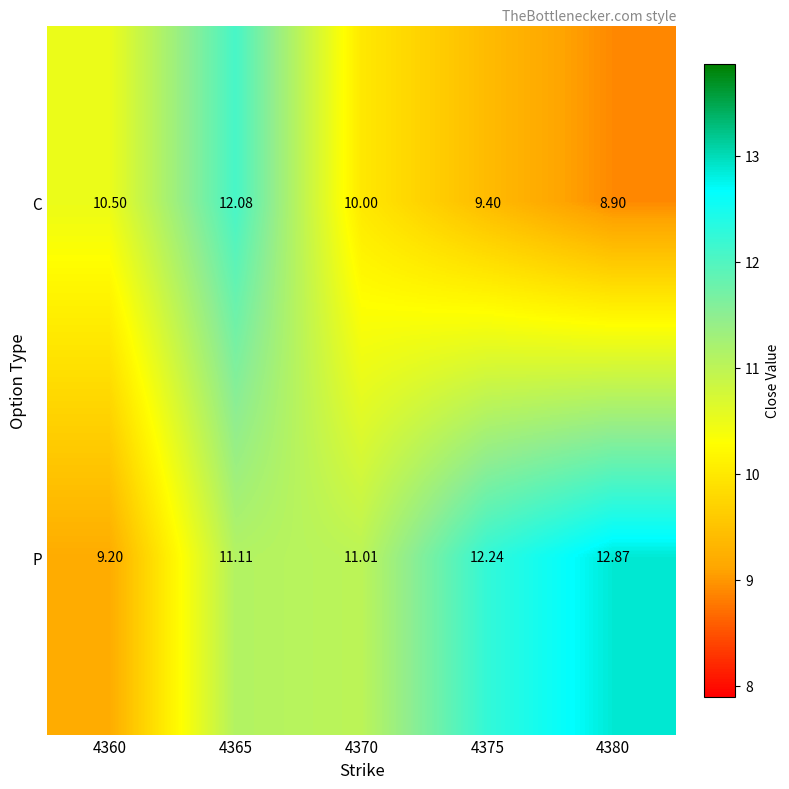

Which label corresponds to the smallest value in the chart?

4380